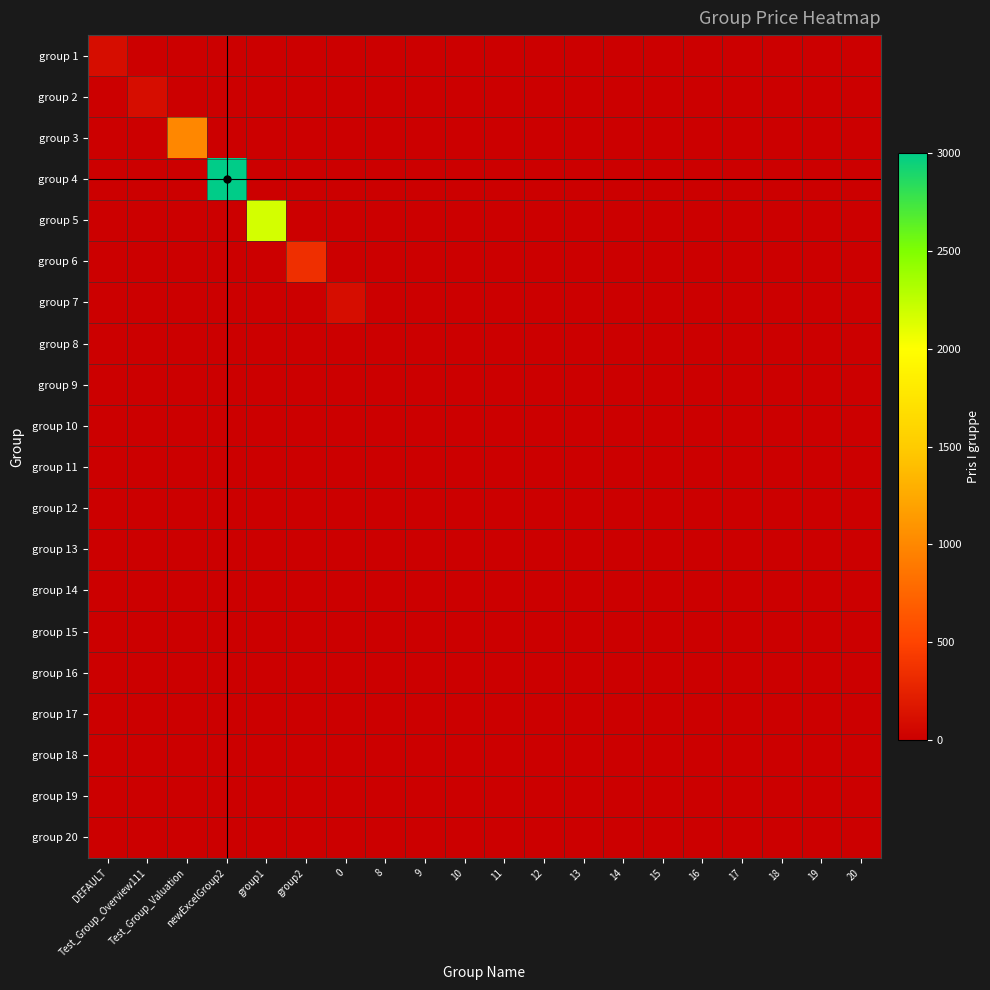

Reading right to left, extract all data points from this chart.

group 1: 20=0	19=0	18=0	17=0	16=0	15=0	14=0	13=0	12=0	11=0	10=0	9=0	8=0	0=0	group2=0	group1=0	newExcelGroup2=0	Test_Group_Valuation=0	Test_Group_Overview111=0	DEFAULT=100
group 2: 20=0	19=0	18=0	17=0	16=0	15=0	14=0	13=0	12=0	11=0	10=0	9=0	8=0	0=0	group2=0	group1=0	newExcelGroup2=0	Test_Group_Valuation=0	Test_Group_Overview111=100	DEFAULT=0
group 3: 20=0	19=0	18=0	17=0	16=0	15=0	14=0	13=0	12=0	11=0	10=0	9=0	8=0	0=0	group2=0	group1=0	newExcelGroup2=0	Test_Group_Valuation=1000	Test_Group_Overview111=0	DEFAULT=0
group 4: 20=0	19=0	18=0	17=0	16=0	15=0	14=0	13=0	12=0	11=0	10=0	9=0	8=0	0=0	group2=0	group1=0	newExcelGroup2=3001	Test_Group_Valuation=0	Test_Group_Overview111=0	DEFAULT=0
group 5: 20=0	19=0	18=0	17=0	16=0	15=0	14=0	13=0	12=0	11=0	10=0	9=0	8=0	0=0	group2=0	group1=2170	newExcelGroup2=0	Test_Group_Valuation=0	Test_Group_Overview111=0	DEFAULT=0
group 6: 20=0	19=0	18=0	17=0	16=0	15=0	14=0	13=0	12=0	11=0	10=0	9=0	8=0	0=0	group2=350	group1=0	newExcelGroup2=0	Test_Group_Valuation=0	Test_Group_Overview111=0	DEFAULT=0
group 7: 20=0	19=0	18=0	17=0	16=0	15=0	14=0	13=0	12=0	11=0	10=0	9=0	8=0	0=100	group2=0	group1=0	newExcelGroup2=0	Test_Group_Valuation=0	Test_Group_Overview111=0	DEFAULT=0
group 8: 20=0	19=0	18=0	17=0	16=0	15=0	14=0	13=0	12=0	11=0	10=0	9=0	8=0	0=0	group2=0	group1=0	newExcelGroup2=0	Test_Group_Valuation=0	Test_Group_Overview111=0	DEFAULT=0
group 9: 20=0	19=0	18=0	17=0	16=0	15=0	14=0	13=0	12=0	11=0	10=0	9=0	8=0	0=0	group2=0	group1=0	newExcelGroup2=0	Test_Group_Valuation=0	Test_Group_Overview111=0	DEFAULT=0
group 10: 20=0	19=0	18=0	17=0	16=0	15=0	14=0	13=0	12=0	11=0	10=0	9=0	8=0	0=0	group2=0	group1=0	newExcelGroup2=0	Test_Group_Valuation=0	Test_Group_Overview111=0	DEFAULT=0
group 11: 20=0	19=0	18=0	17=0	16=0	15=0	14=0	13=0	12=0	11=0	10=0	9=0	8=0	0=0	group2=0	group1=0	newExcelGroup2=0	Test_Group_Valuation=0	Test_Group_Overview111=0	DEFAULT=0
group 12: 20=0	19=0	18=0	17=0	16=0	15=0	14=0	13=0	12=0	11=0	10=0	9=0	8=0	0=0	group2=0	group1=0	newExcelGroup2=0	Test_Group_Valuation=0	Test_Group_Overview111=0	DEFAULT=0
group 13: 20=0	19=0	18=0	17=0	16=0	15=0	14=0	13=0	12=0	11=0	10=0	9=0	8=0	0=0	group2=0	group1=0	newExcelGroup2=0	Test_Group_Valuation=0	Test_Group_Overview111=0	DEFAULT=0
group 14: 20=0	19=0	18=0	17=0	16=0	15=0	14=0	13=0	12=0	11=0	10=0	9=0	8=0	0=0	group2=0	group1=0	newExcelGroup2=0	Test_Group_Valuation=0	Test_Group_Overview111=0	DEFAULT=0
group 15: 20=0	19=0	18=0	17=0	16=0	15=0	14=0	13=0	12=0	11=0	10=0	9=0	8=0	0=0	group2=0	group1=0	newExcelGroup2=0	Test_Group_Valuation=0	Test_Group_Overview111=0	DEFAULT=0
group 16: 20=0	19=0	18=0	17=0	16=0	15=0	14=0	13=0	12=0	11=0	10=0	9=0	8=0	0=0	group2=0	group1=0	newExcelGroup2=0	Test_Group_Valuation=0	Test_Group_Overview111=0	DEFAULT=0
group 17: 20=0	19=0	18=0	17=0	16=0	15=0	14=0	13=0	12=0	11=0	10=0	9=0	8=0	0=0	group2=0	group1=0	newExcelGroup2=0	Test_Group_Valuation=0	Test_Group_Overview111=0	DEFAULT=0
group 18: 20=0	19=0	18=0	17=0	16=0	15=0	14=0	13=0	12=0	11=0	10=0	9=0	8=0	0=0	group2=0	group1=0	newExcelGroup2=0	Test_Group_Valuation=0	Test_Group_Overview111=0	DEFAULT=0
group 19: 20=0	19=0	18=0	17=0	16=0	15=0	14=0	13=0	12=0	11=0	10=0	9=0	8=0	0=0	group2=0	group1=0	newExcelGroup2=0	Test_Group_Valuation=0	Test_Group_Overview111=0	DEFAULT=0
group 20: 20=0	19=0	18=0	17=0	16=0	15=0	14=0	13=0	12=0	11=0	10=0	9=0	8=0	0=0	group2=0	group1=0	newExcelGroup2=0	Test_Group_Valuation=0	Test_Group_Overview111=0	DEFAULT=0